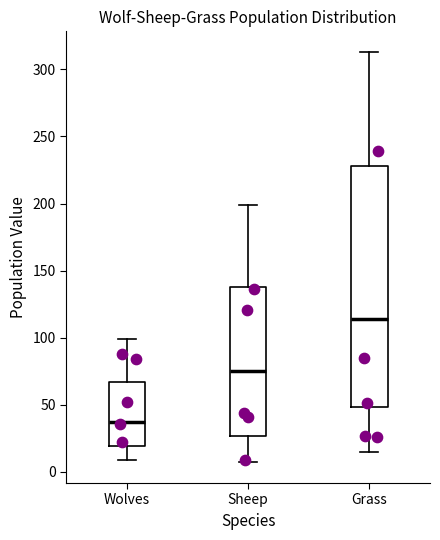

Which box is the tallest, from its lower edge to its upper edge?

Grass